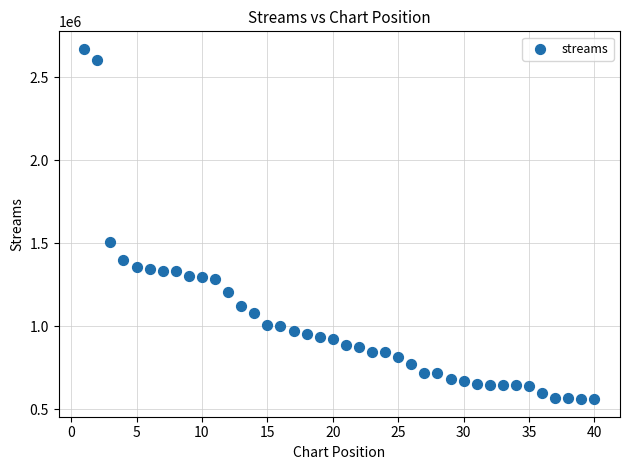

What Y value in the scatter plot is closest to 1616081?

1506982